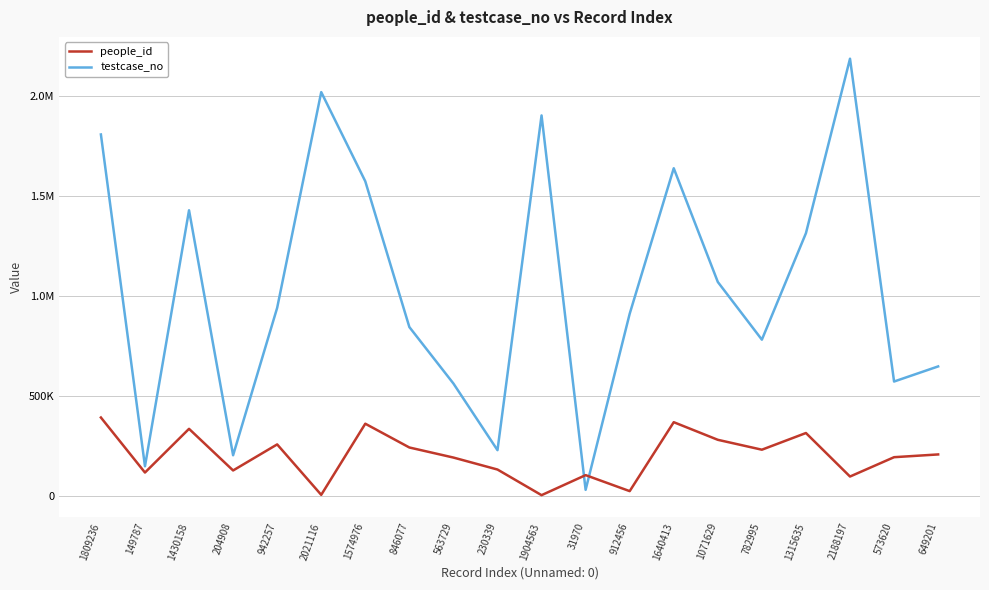

Does the chart display data point markers on the line(s)?

No